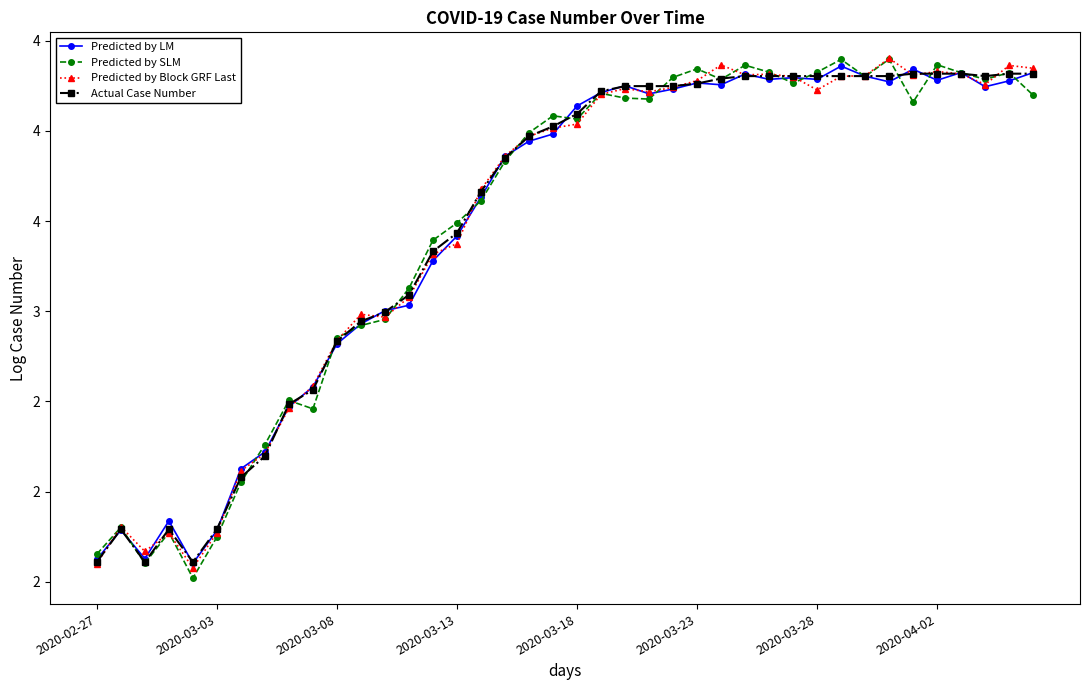

At how many categories does at least one series exceed 3?

28